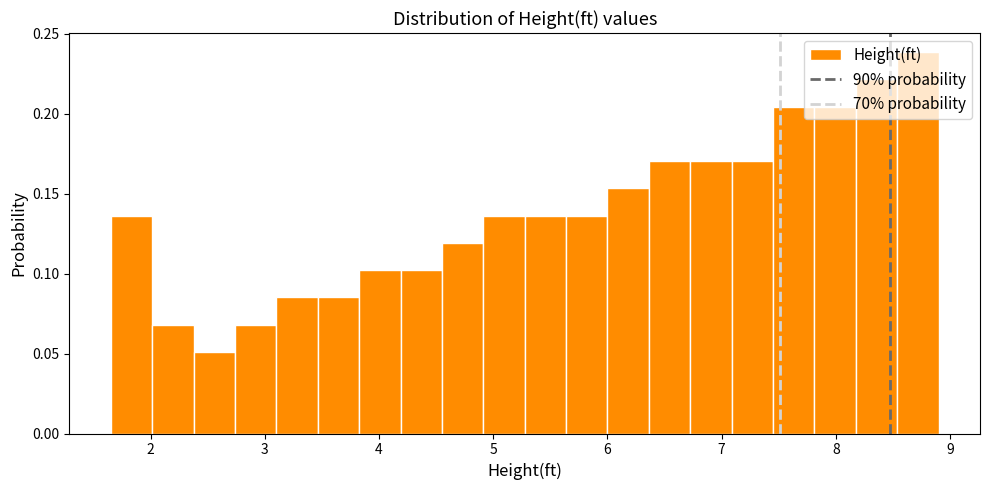

Read against the x-axis, roughly where is the centre of the tallest bar?

8.7